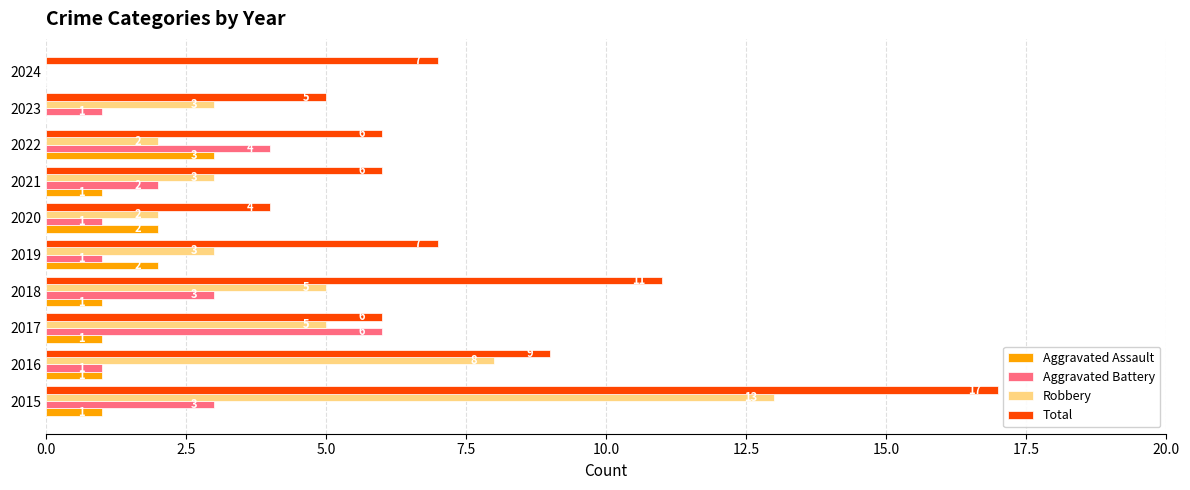

Is it true that Robbery equals 5 at 2017?

True